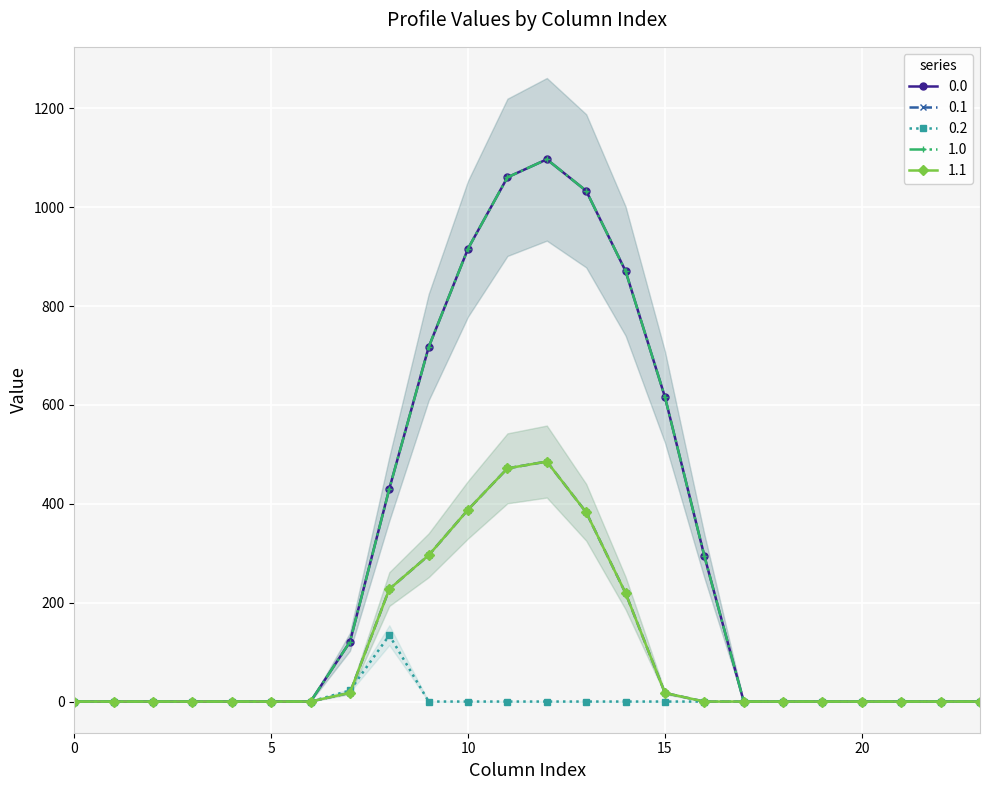

Reading left to right, extract all data points from this chart.

row_0: 0=0.0	1=0.0	2=0.0	3=0.0	4=0.0	5=0.0	6=0.0	7=120.6	8=430.3	9=716.9	10=916.2	11=1060.3	12=1096.7	13=1032.9	14=870.6	15=615.9	16=294.5	17=0.0	18=0.0	19=0.0	20=0.0	21=0.0	22=0.0	23=0.0
row_1: 0=0.0	1=0.0	2=0.0	3=0.0	4=0.0	5=0.0	6=0.0	7=17.7	8=227.5	9=295.9	10=388.1	11=471.7	12=485.4	13=382.7	14=219.2	15=17.3	16=0.0	17=0.0	18=0.0	19=0.0	20=0.0	21=0.0	22=0.0	23=0.0
row_2: 0=0.0	1=0.0	2=0.0	3=0.0	4=0.0	5=0.0	6=0.0	7=22.3	8=134.2	9=0.0	10=0.0	11=0.0	12=0.0	13=0.0	14=0.0	15=0.0	16=0.0	17=0.0	18=0.0	19=0.0	20=0.0	21=0.0	22=0.0	23=0.0
row_3: 0=0.0	1=0.0	2=0.0	3=0.0	4=0.0	5=0.0	6=0.0	7=120.6	8=430.3	9=716.9	10=916.2	11=1060.3	12=1096.7	13=1032.9	14=870.6	15=615.9	16=294.5	17=0.0	18=0.0	19=0.0	20=0.0	21=0.0	22=0.0	23=0.0
row_4: 0=0.0	1=0.0	2=0.0	3=0.0	4=0.0	5=0.0	6=0.0	7=17.7	8=227.5	9=295.9	10=388.1	11=471.7	12=485.4	13=382.7	14=219.2	15=17.3	16=0.0	17=0.0	18=0.0	19=0.0	20=0.0	21=0.0	22=0.0	23=0.0